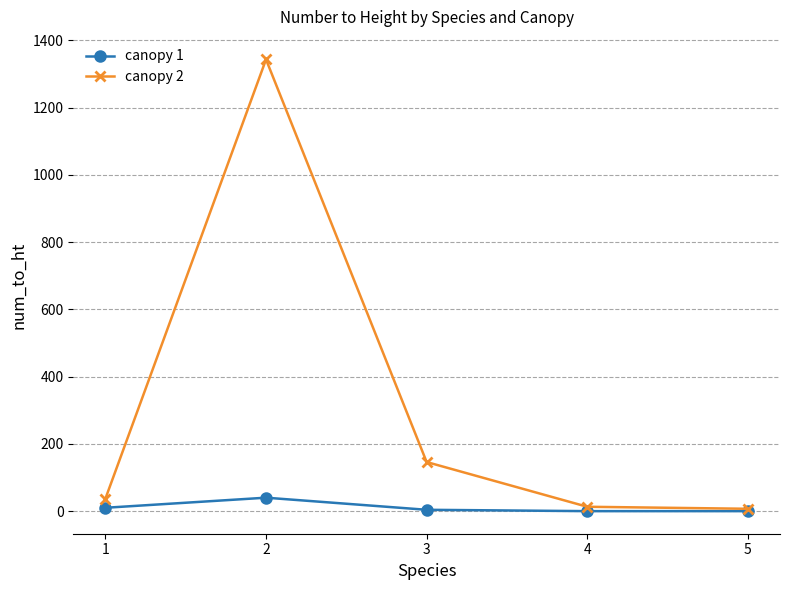

Is it true that canopy 2 equals 37 at 1?

True